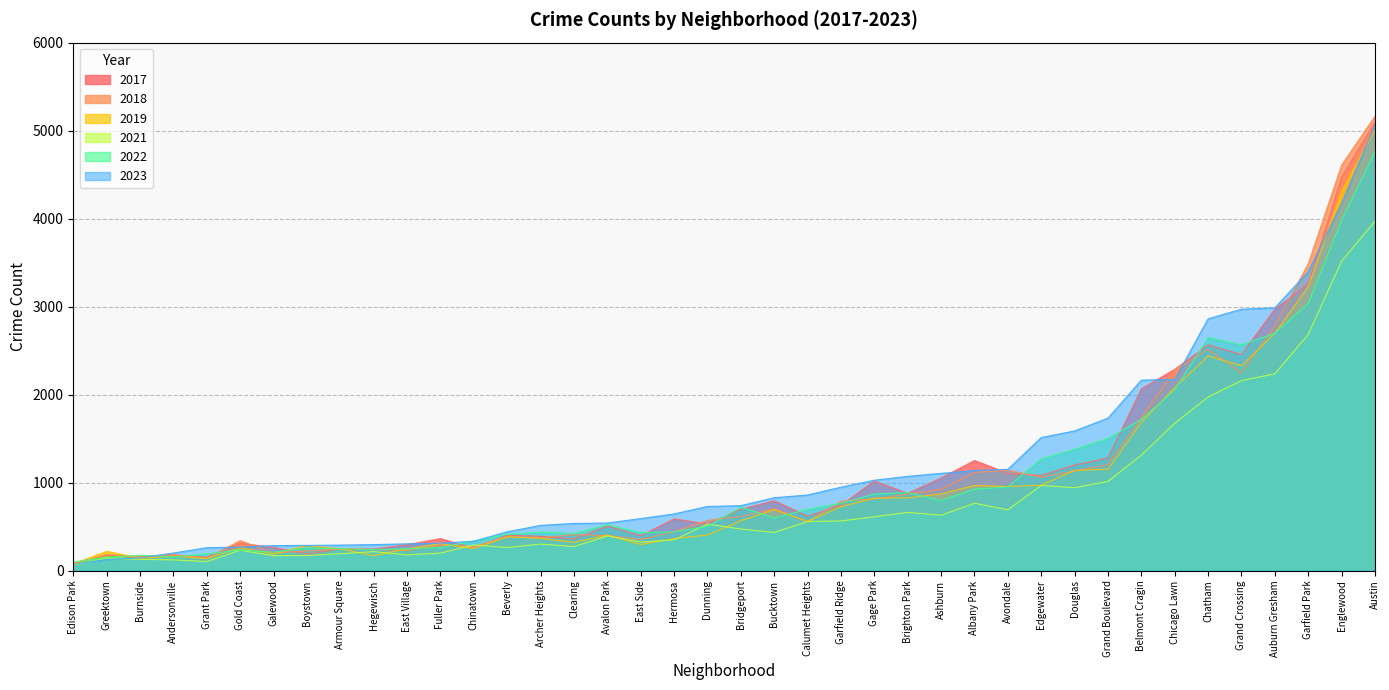

After their last crossing, which series has the higher values: 2023 or 2017?

2023